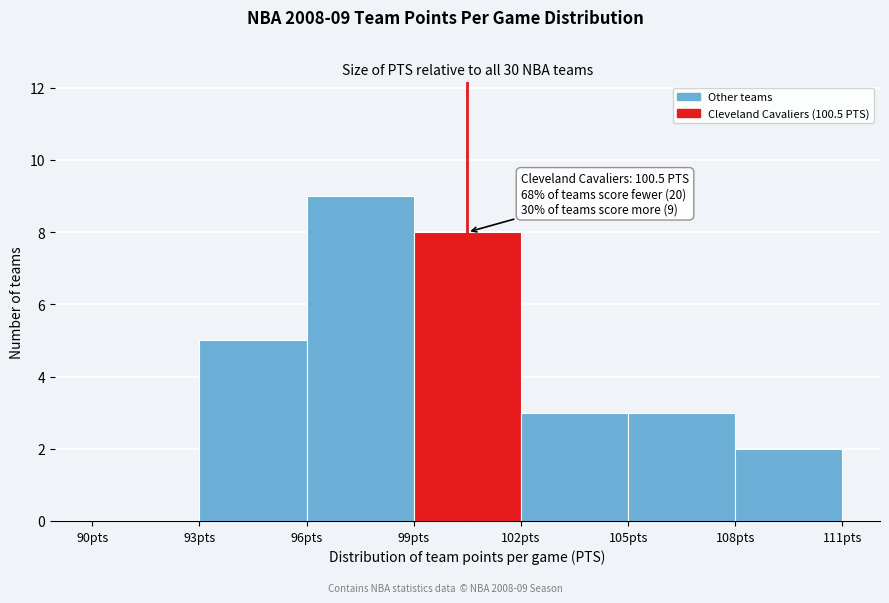

Which range on the x-axis has the tallest bar?

96 to 99